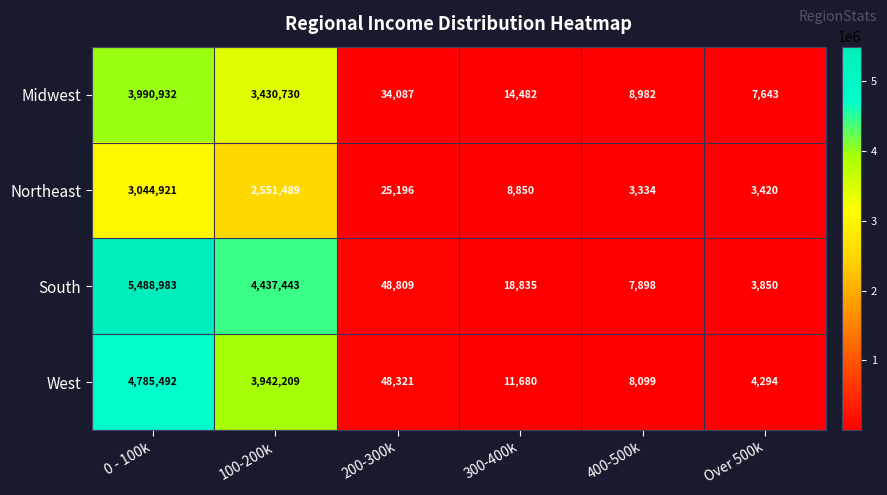

The value of South at 400-500k is 5433. True or false?

False